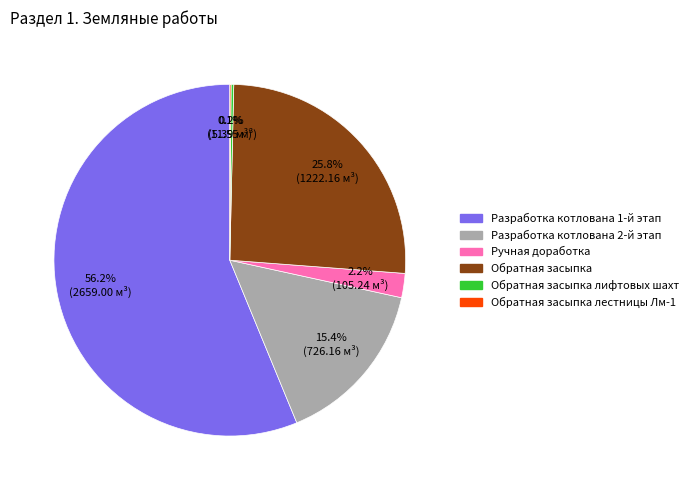

Does any single category account for the majority?

Yes